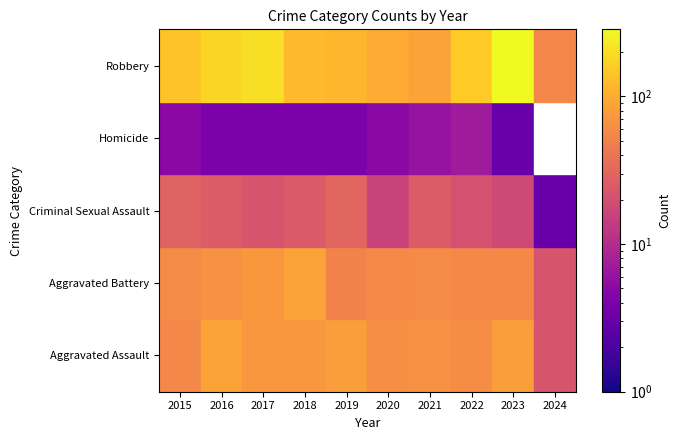

At which label does Criminal Sexual Assault first exceed 24?

2015